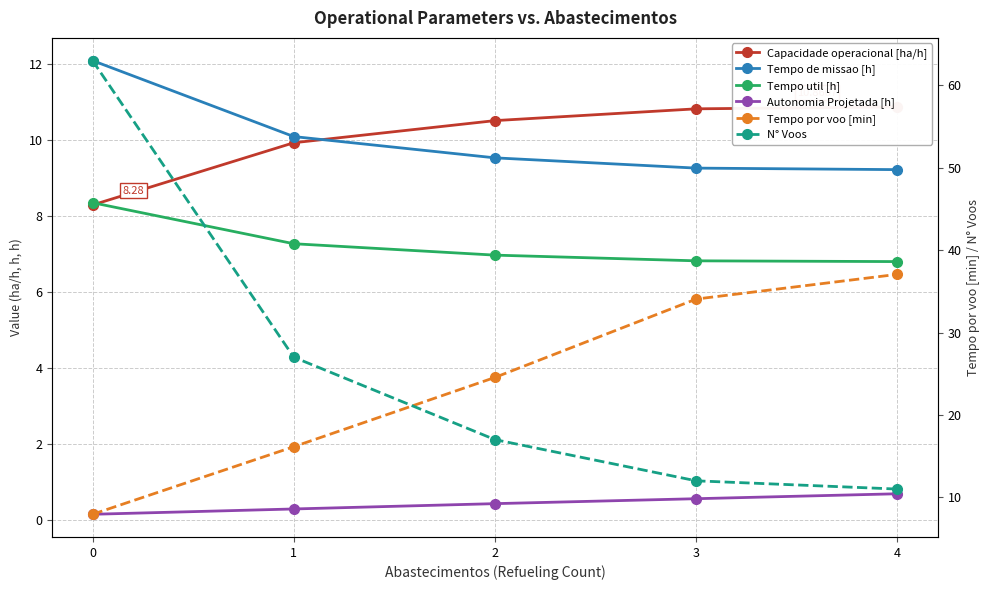

True or false: Tempo por voo [min] has more than 2 points higher than both neighbors.

False